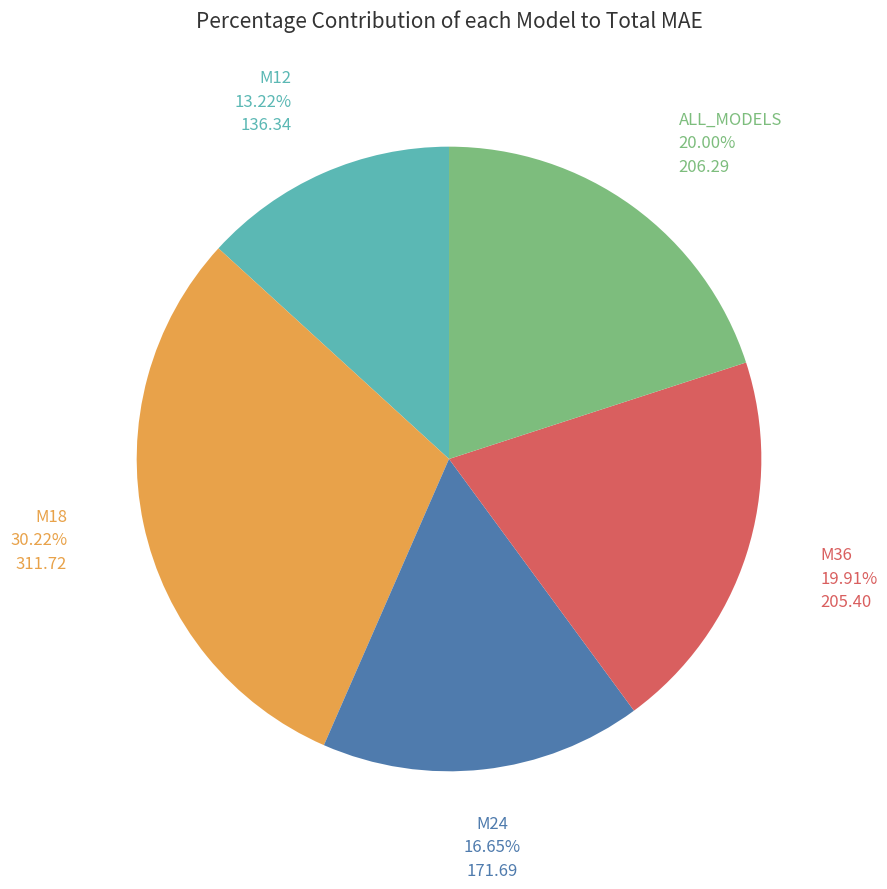

What is the smallest slice in the pie chart?

M12